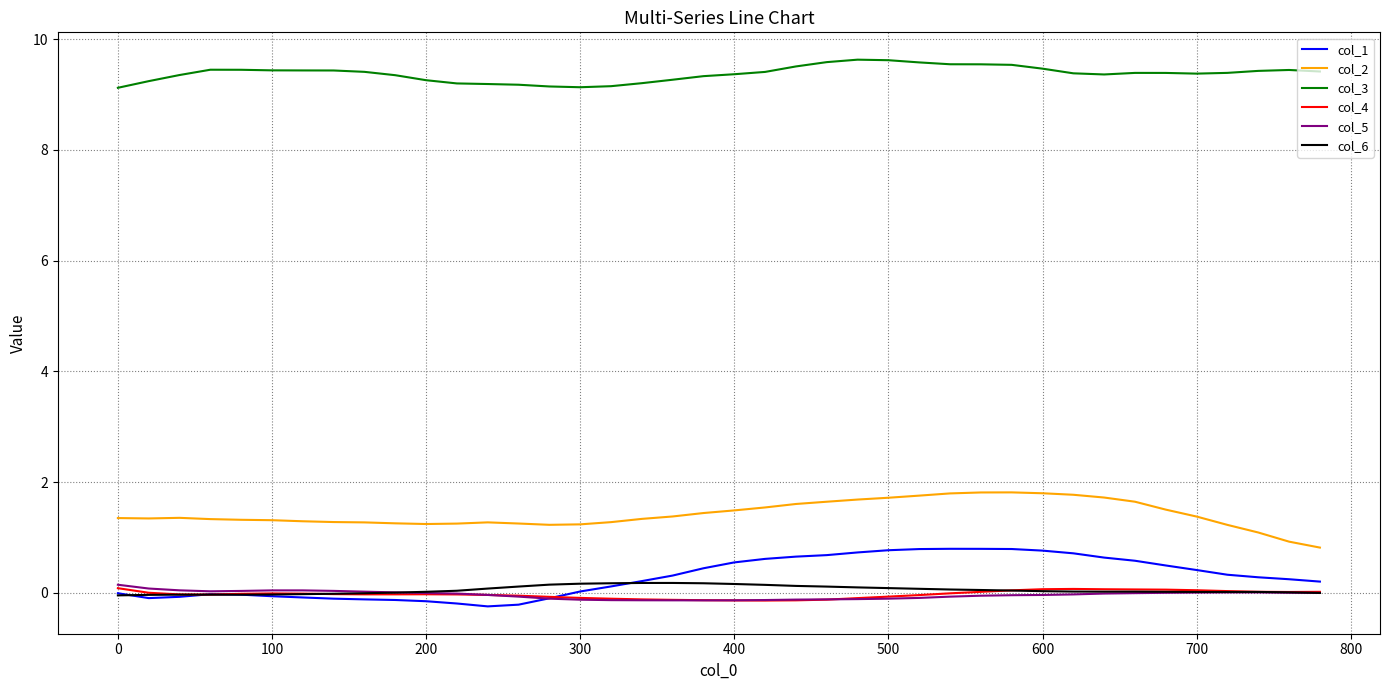

True or false: col_2 and col_5 cross at least once.

False